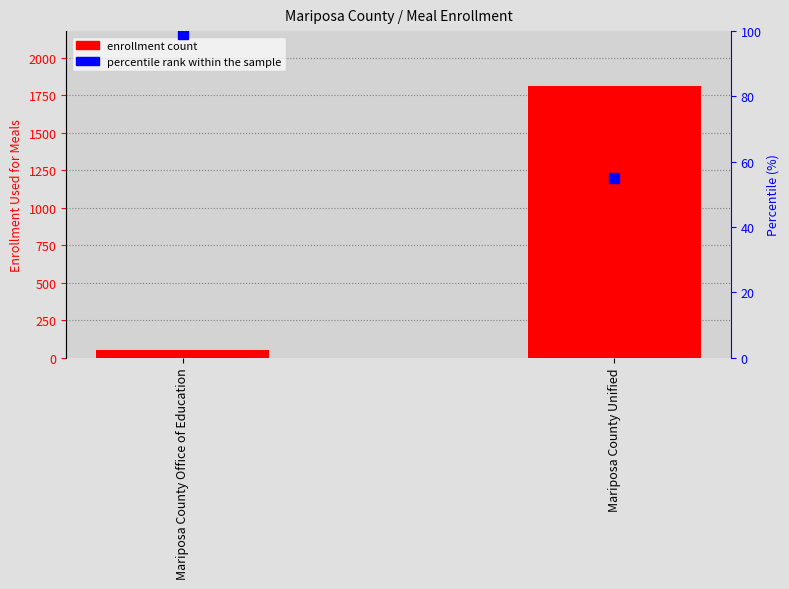

List the labels in order of value, smallest first.

Mariposa County Office of Education, Mariposa County Unified